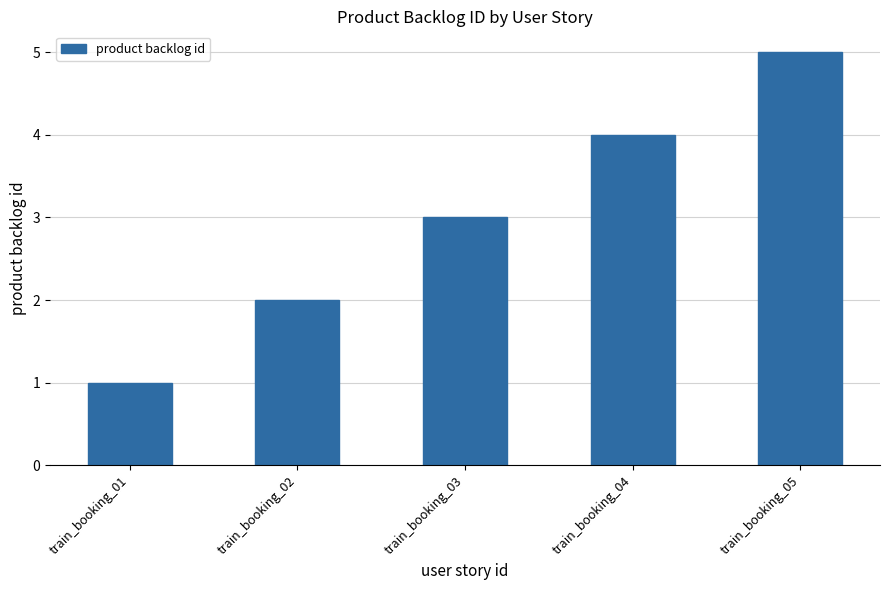

What is the ratio of the value at train_booking_05 to the value at train_booking_01?

5.0